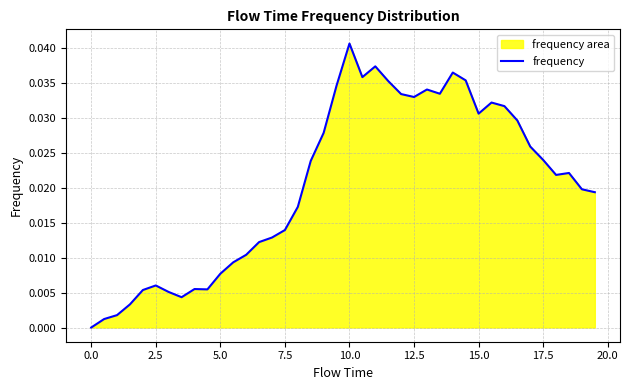

Which category has the highest value across all series?

10.0